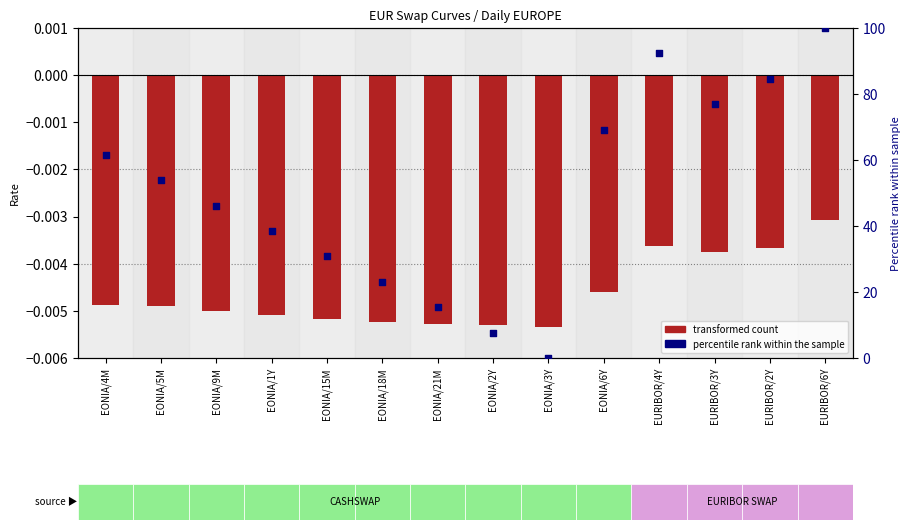

At how many categories does at least one series exceed 85?

2